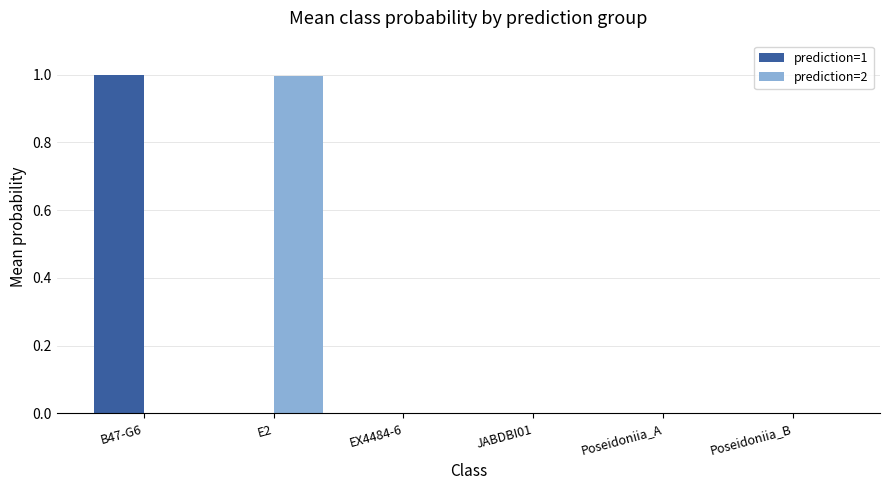

What is the sum of all prediction=1 values?

1.0